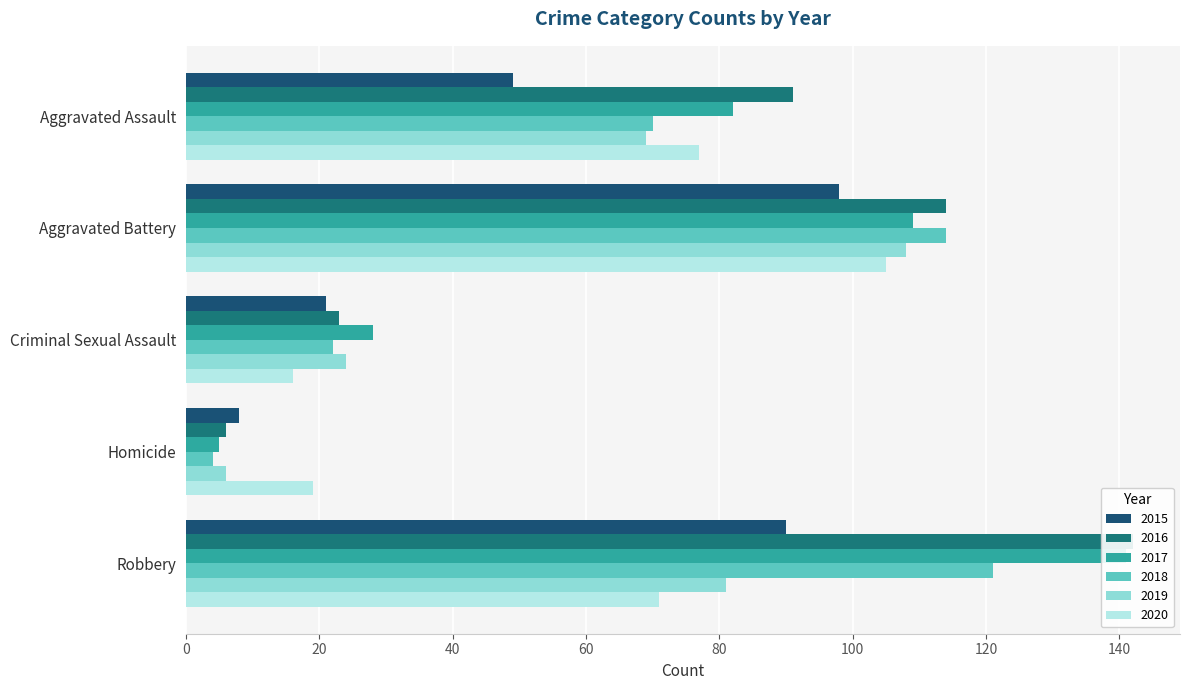

How many 2019 values are between 24 and 81?

3